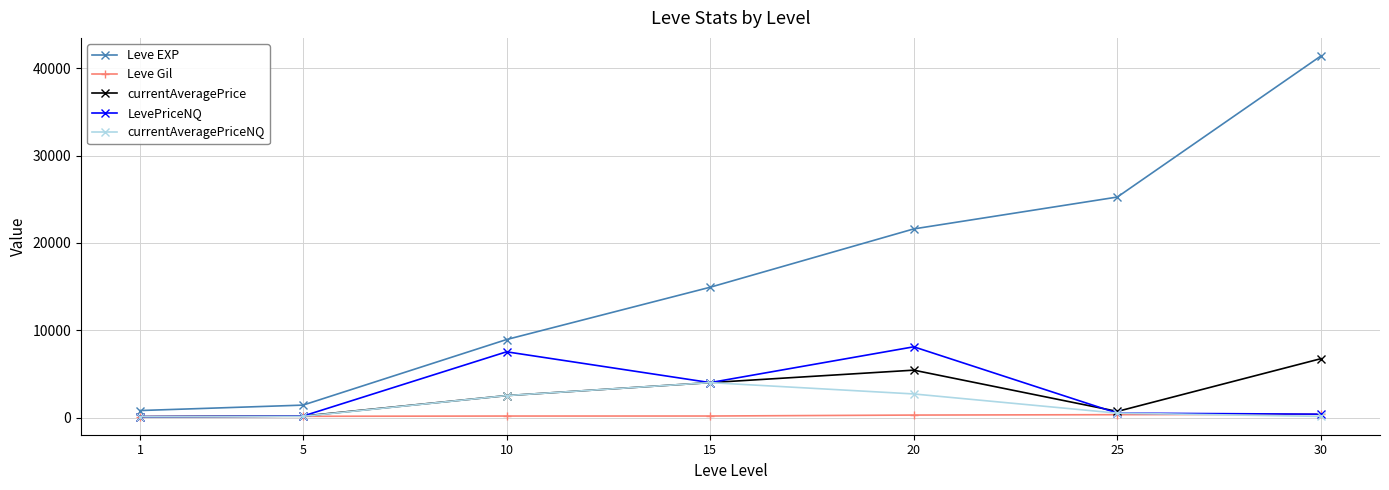

What value does the LevePriceNQ series have at 10?

7526.3